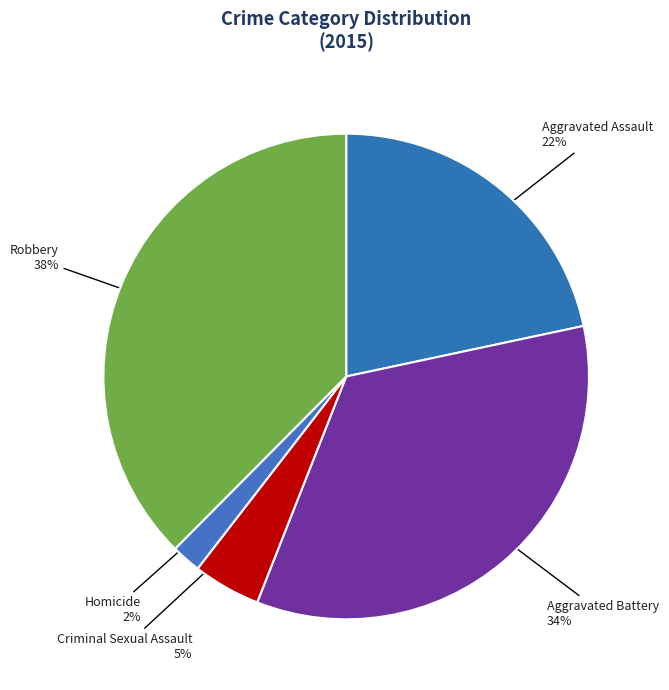

To the nearest percent, what is the difference between the largest and smallest slice percentages?

36%